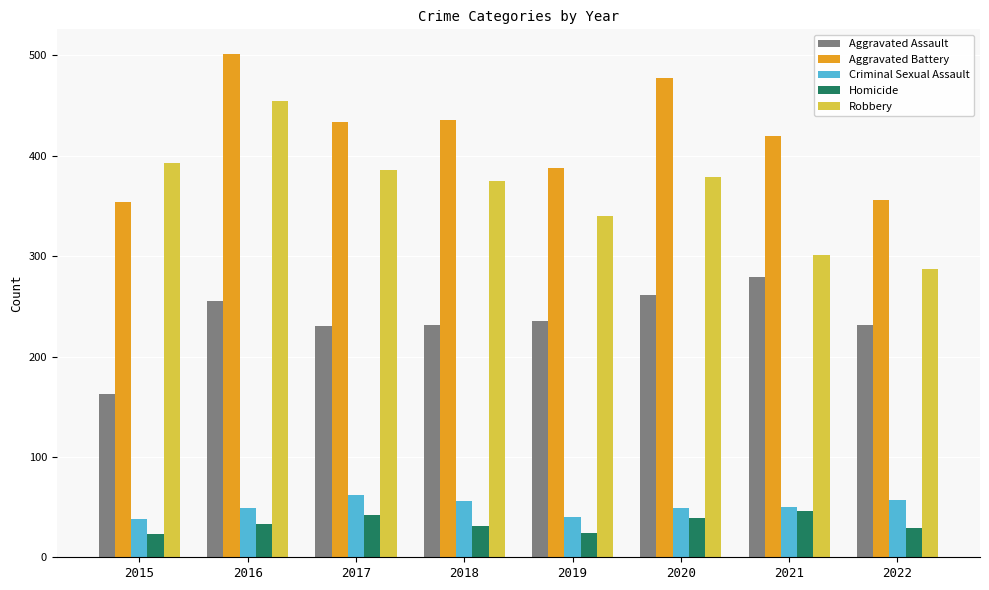

Rank the series by their maximum value, from lowest to highest.

Homicide, Criminal Sexual Assault, Aggravated Assault, Robbery, Aggravated Battery